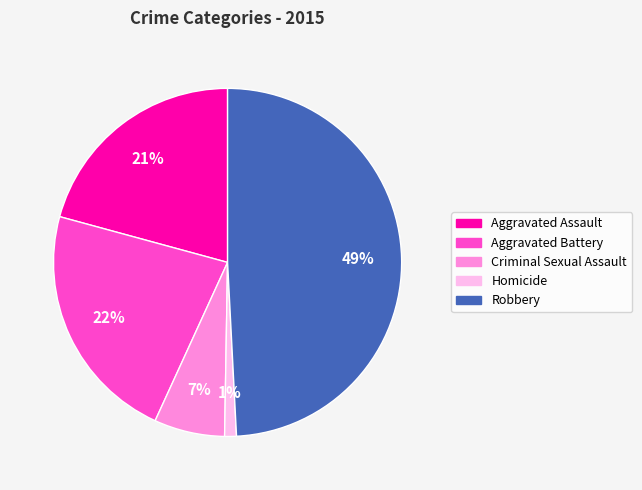

Is there any slice that represents more than half of the pie?

No